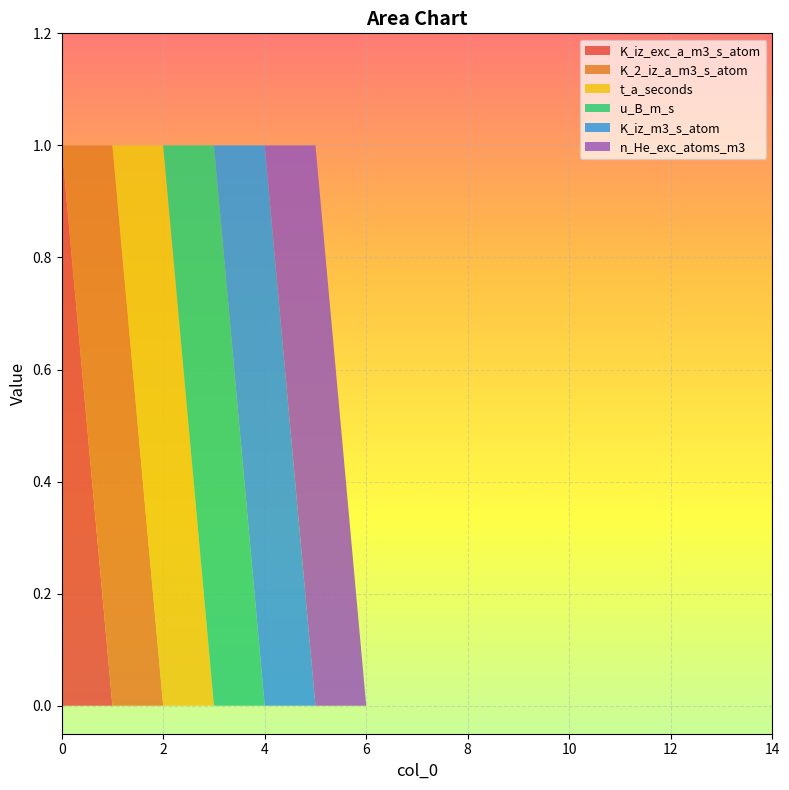

Reading right to left, extract all data points from this chart.

K_iz_exc_a_m3_s_atom: 14=0	13=0	12=0	11=0	10=0	9=0	8=0	7=0	6=0	5=0	4=0	3=0	2=0	1=0	0=1
K_2_iz_a_m3_s_atom: 14=0	13=0	12=0	11=0	10=0	9=0	8=0	7=0	6=0	5=0	4=0	3=0	2=0	1=1	0=0
t_a_seconds: 14=0	13=0	12=0	11=0	10=0	9=0	8=0	7=0	6=0	5=0	4=0	3=0	2=1	1=0	0=0
u_B_m_s: 14=0	13=0	12=0	11=0	10=0	9=0	8=0	7=0	6=0	5=0	4=0	3=1	2=0	1=0	0=0
K_iz_m3_s_atom: 14=0	13=0	12=0	11=0	10=0	9=0	8=0	7=0	6=0	5=0	4=1	3=0	2=0	1=0	0=0
n_He_exc_atoms_m3: 14=0	13=0	12=0	11=0	10=0	9=0	8=0	7=0	6=0	5=1	4=0	3=0	2=0	1=0	0=0